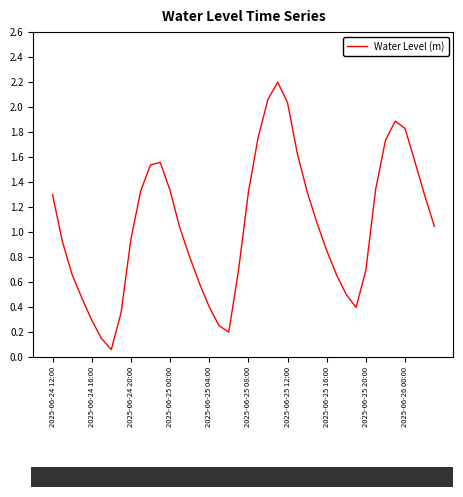

Where does the data first go above 1?

2025-06-24 12:00